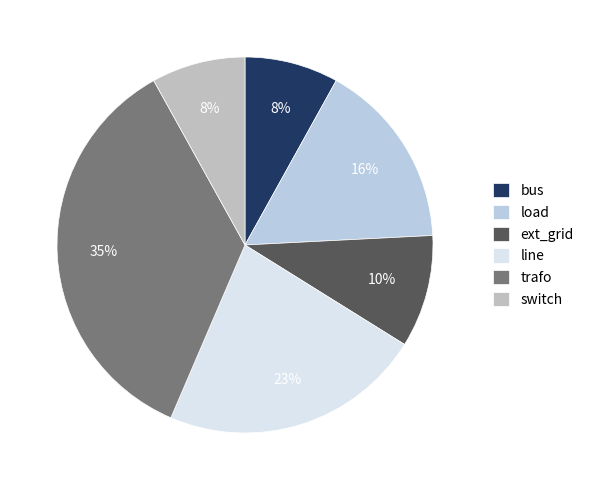

Is line the majority of the pie?

No